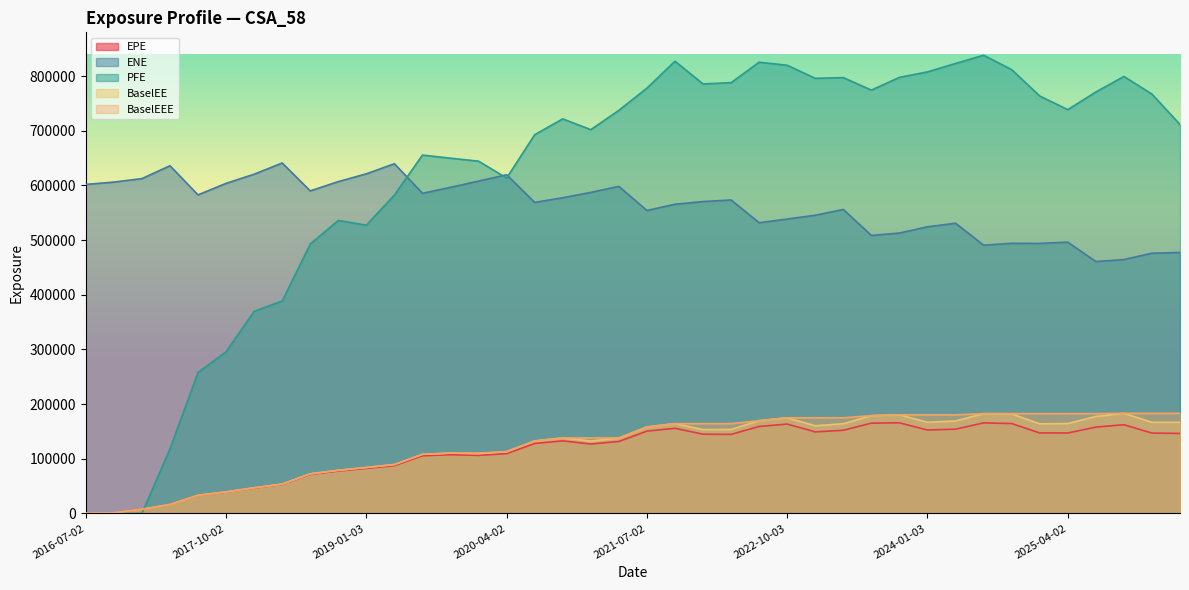

Reading left to right, what are all the values shown in this chart?

EPE: 0.0	1160.6	7670.5	16330.3	33020.4	39116.1	46437.3	52975.5	71366.0	77518.6	82378.3	87433.3	105511.0	107381.0	106215.0	109392.0	127950.0	132756.0	126943.0	131662.0	150561.0	155757.0	144962.0	144598.0	159105.0	163467.0	149167.0	152136.0	165164.0	165767.0	152608.0	154177.0	165638.0	164491.0	147297.0	147169.0	157938.0	162302.0	147014.0	146335.0
ENE: 601912.0	606143.0	612481.0	636045.0	582708.0	603853.0	620541.0	641057.0	590018.0	607032.0	621283.0	639708.0	585616.0	596520.0	607960.0	619597.0	569010.0	577478.0	587289.0	598309.0	554179.0	565642.0	570508.0	573442.0	531769.0	538547.0	545524.0	556102.0	508553.0	512976.0	524346.0	530919.0	490698.0	494152.0	493942.0	496283.0	460813.0	464405.0	476041.0	477397.0
PFE: 0.0	0.0	0.0	118004.0	257774.0	295814.0	369636.0	388585.0	492757.0	535993.0	527354.0	582475.0	655552.0	649850.0	644375.0	613501.0	692821.0	721754.0	702056.0	737419.0	778010.0	827221.0	785739.0	787983.0	825473.0	819844.0	795939.0	797237.0	774419.0	797712.0	807753.0	823137.0	838170.0	811829.0	763630.0	738680.0	770913.0	799376.0	767075.0	711429.0
BaselEE: 0.0	1162.5	7696.5	16413.9	33249.8	39461.9	46946.8	53666.6	72445.3	78881.4	84033.8	89401.5	108147.0	110377.0	109495.0	113086.0	132646.0	138089.0	132498.0	137888.0	158185.0	164260.0	153442.0	153611.0	169648.0	174992.0	160335.0	164179.0	178957.0	180382.0	166795.0	169229.0	182594.0	182172.0	163900.0	164497.0	177349.0	183148.0	166745.0	166752.0
BaselEEE: 0.0	1162.5	7696.5	16413.9	33249.8	39461.9	46946.8	53666.6	72445.3	78881.4	84033.8	89401.5	108147.0	110377.0	110377.0	113086.0	132646.0	138089.0	138089.0	138089.0	158185.0	164260.0	164260.0	164260.0	169648.0	174992.0	174992.0	174992.0	178957.0	180382.0	180382.0	180382.0	182594.0	182594.0	182594.0	182594.0	182594.0	183148.0	183148.0	183148.0